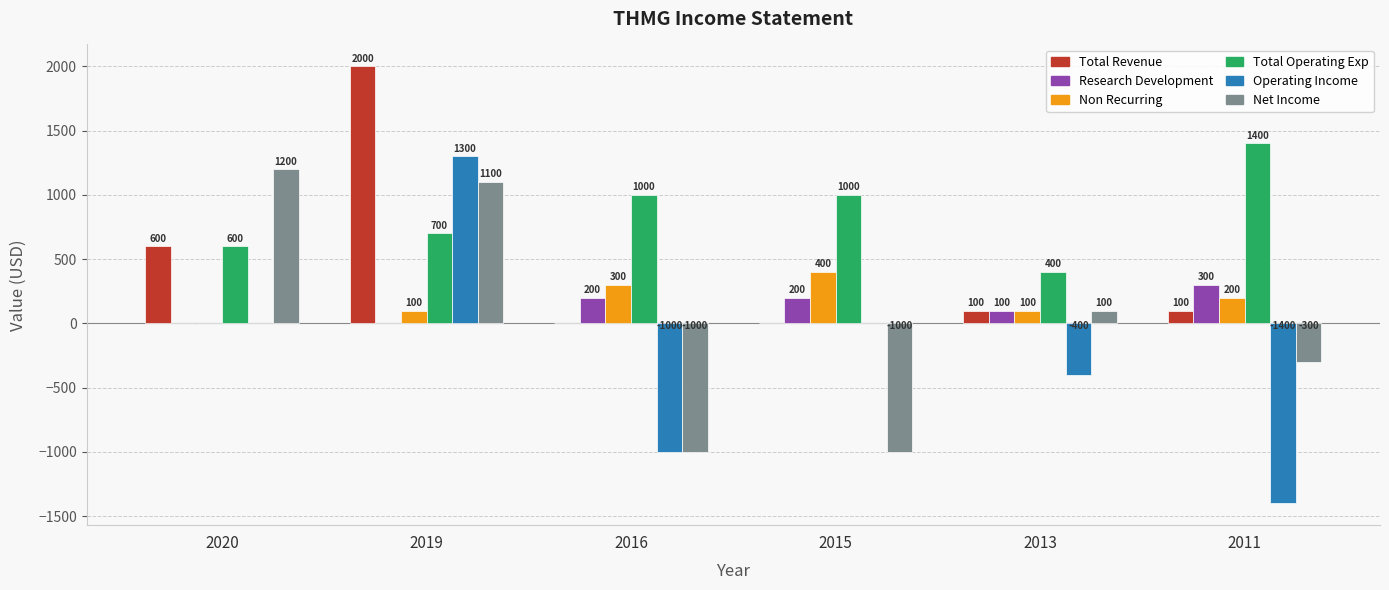

What is the approximate value of Total Revenue at 2020?

600